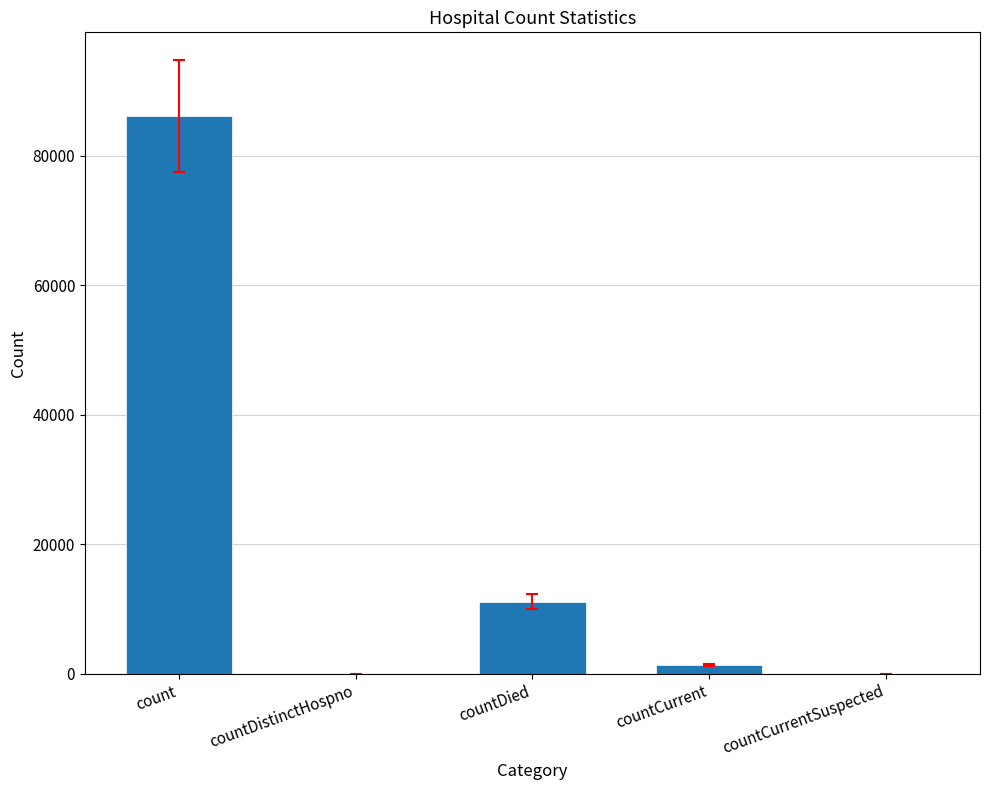

True or false: the data shows 34329 at countCurrentSuspected.

False